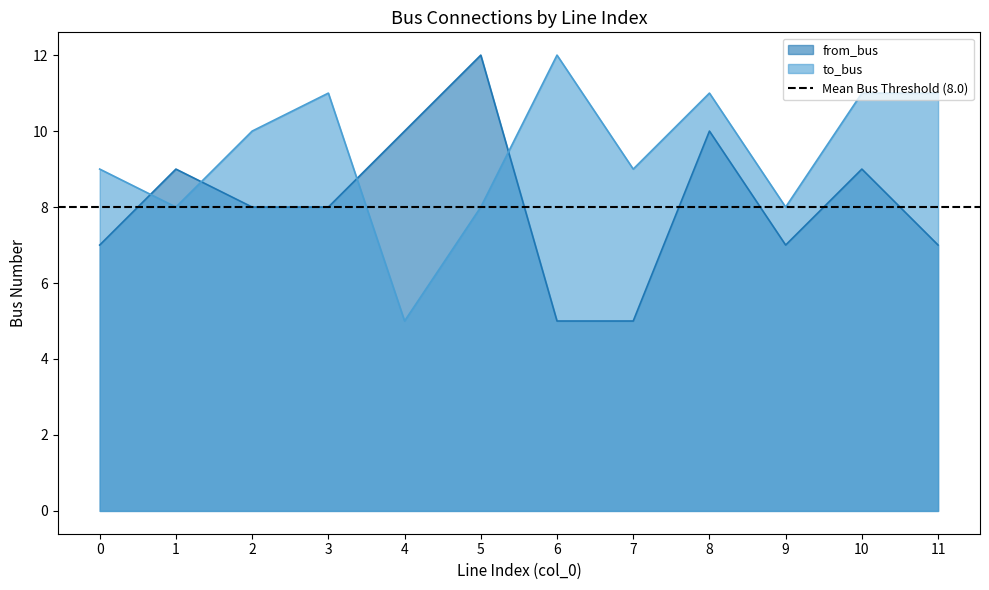

What is the sum of all from_bus values?

97